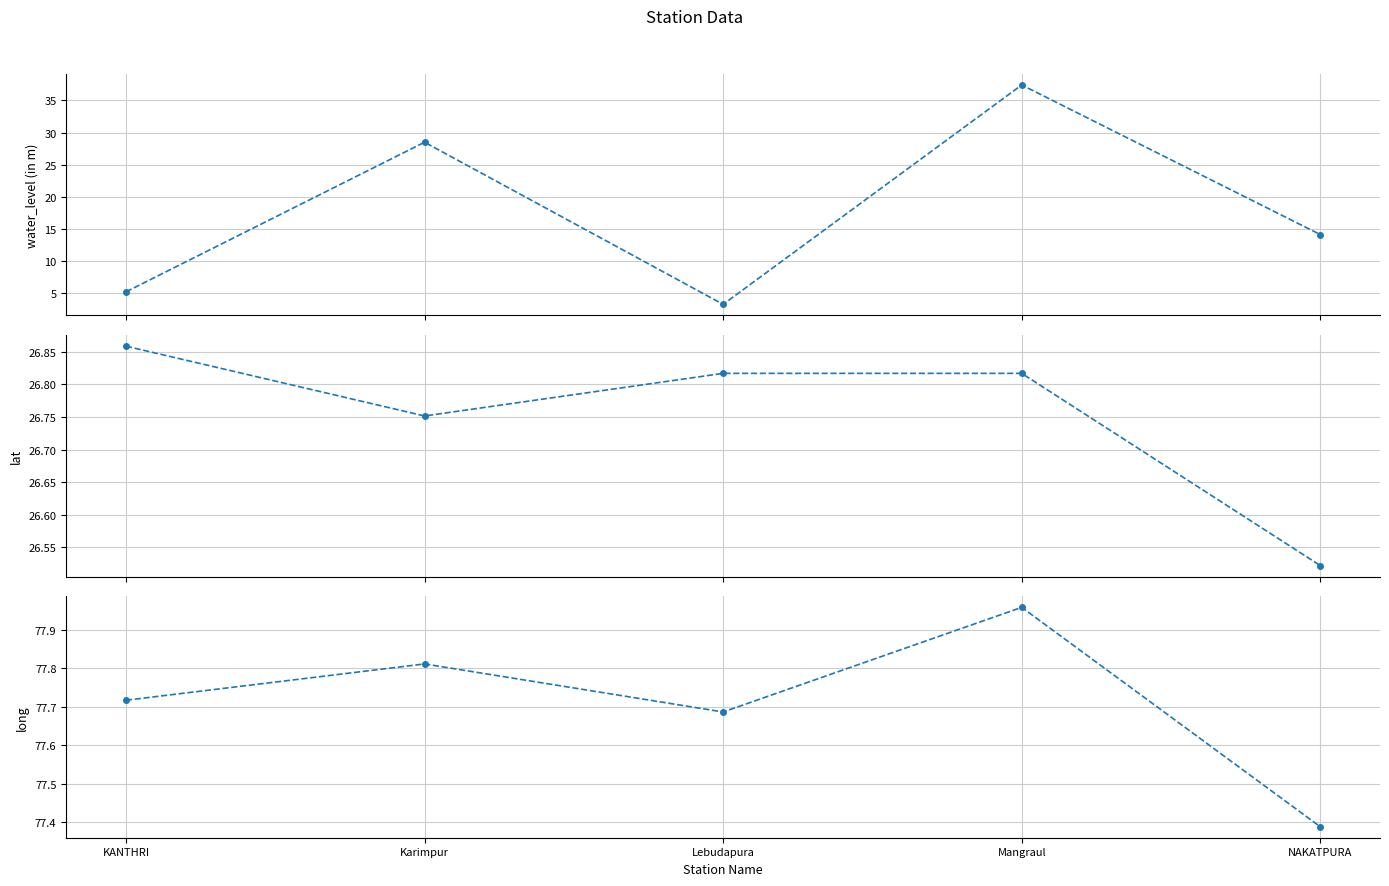

What is the average value of the water_level (in m) series?

17.7